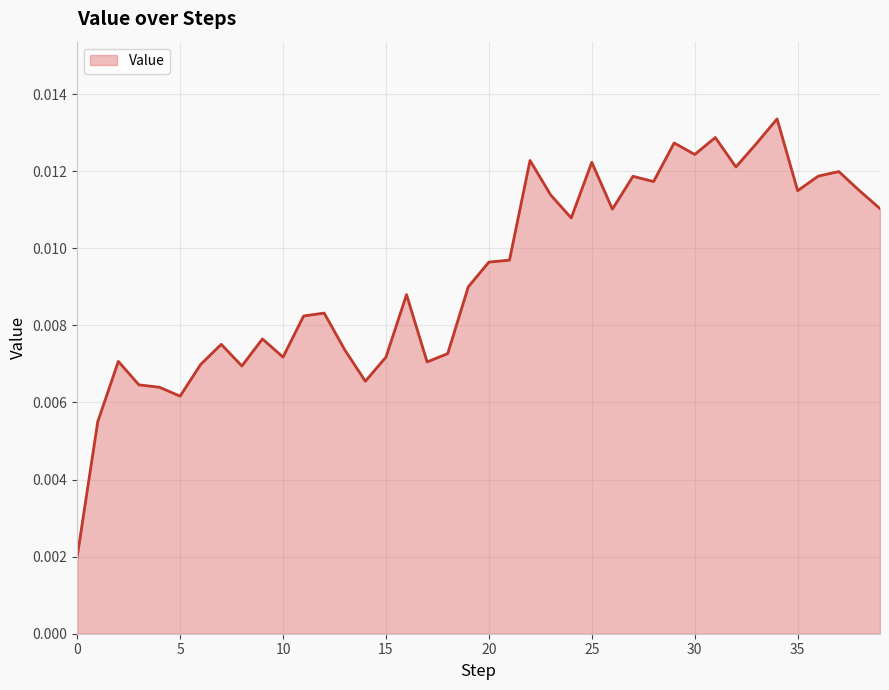

Rank the categories by value from highest to lowest.

34, 31, 29, 33, 30, 22, 25, 32, 37, 36, 27, 28, 38, 35, 23, 39, 26, 24, 21, 20, 19, 16, 12, 11, 9, 7, 13, 18, 10, 15, 2, 17, 6, 8, 14, 3, 4, 5, 1, 0